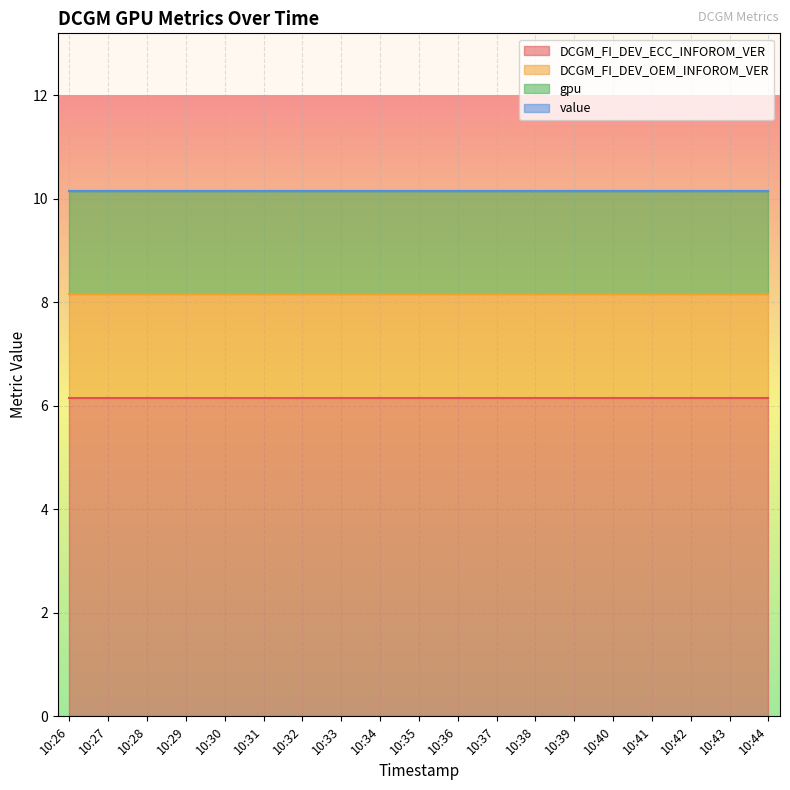

Reading left to right, what are all the values shown in this chart?

DCGM_FI_DEV_ECC_INFOROM_VER: 10:26=6.2	10:27=6.2	10:28=6.2	10:29=6.2	10:30=6.2	10:31=6.2	10:32=6.2	10:33=6.2	10:34=6.2	10:35=6.2	10:36=6.2	10:37=6.2	10:38=6.2	10:39=6.2	10:40=6.2	10:41=6.2	10:42=6.2	10:43=6.2	10:44=6.2
DCGM_FI_DEV_OEM_INFOROM_VER: 10:26=2.0	10:27=2.0	10:28=2.0	10:29=2.0	10:30=2.0	10:31=2.0	10:32=2.0	10:33=2.0	10:34=2.0	10:35=2.0	10:36=2.0	10:37=2.0	10:38=2.0	10:39=2.0	10:40=2.0	10:41=2.0	10:42=2.0	10:43=2.0	10:44=2.0
gpu: 10:26=2.0	10:27=2.0	10:28=2.0	10:29=2.0	10:30=2.0	10:31=2.0	10:32=2.0	10:33=2.0	10:34=2.0	10:35=2.0	10:36=2.0	10:37=2.0	10:38=2.0	10:39=2.0	10:40=2.0	10:41=2.0	10:42=2.0	10:43=2.0	10:44=2.0
value: 10:26=0.0	10:27=0.0	10:28=0.0	10:29=0.0	10:30=0.0	10:31=0.0	10:32=0.0	10:33=0.0	10:34=0.0	10:35=0.0	10:36=0.0	10:37=0.0	10:38=0.0	10:39=0.0	10:40=0.0	10:41=0.0	10:42=0.0	10:43=0.0	10:44=0.0